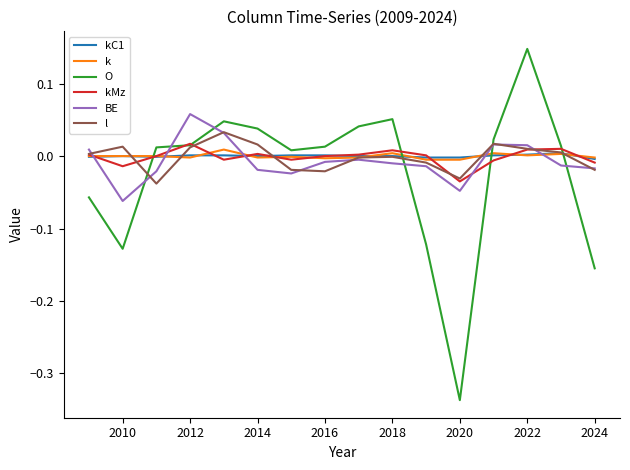

How many lines are shown in the chart?

6